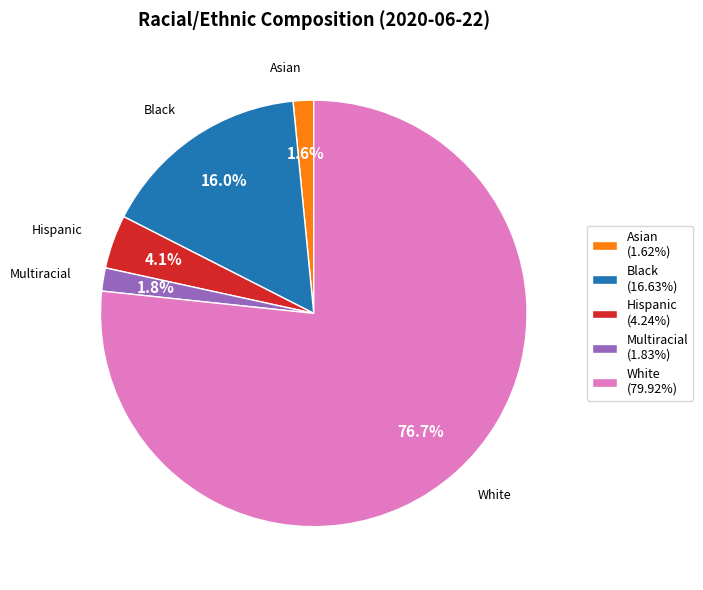

Is there a majority slice in this chart?

Yes